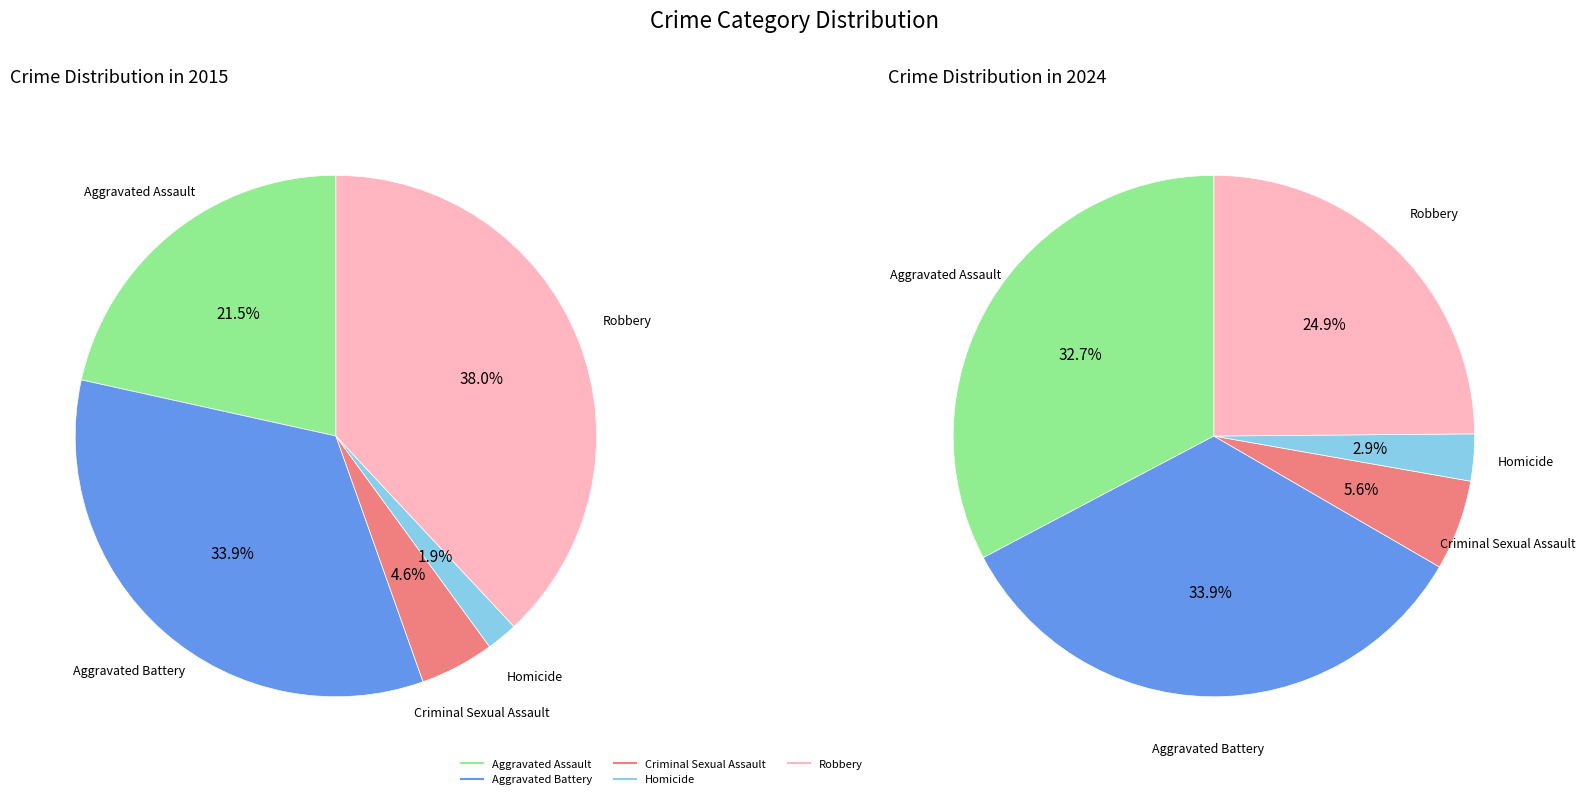

At Homicide, list the series in order from smallest to largest.

values_2015, values_2024